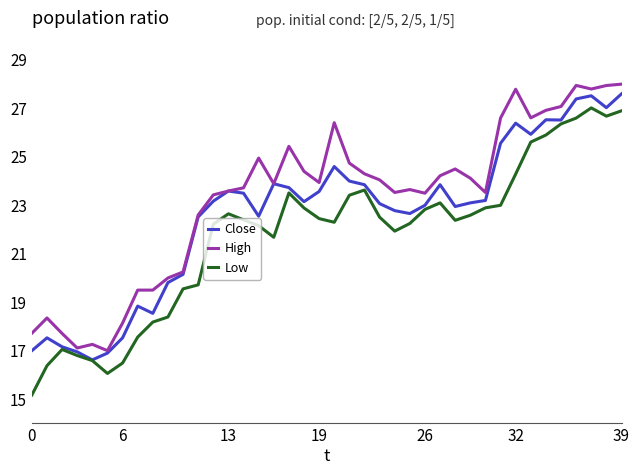

What is the average value of the Close series?

22.6